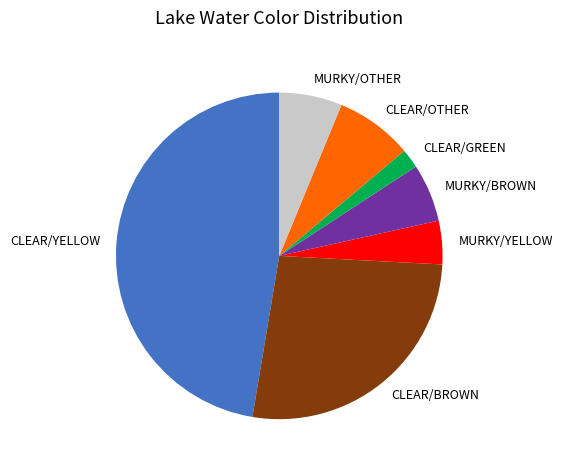

Which slice is the smallest?

CLEAR/GREEN